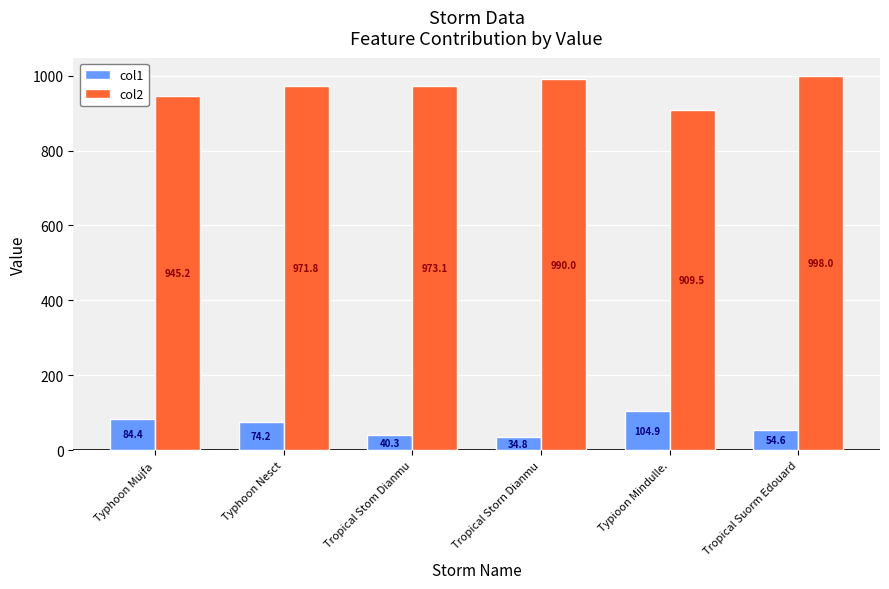

Which series changed the most between Typioon Mindulle. and Tropical Suorm Edouard?

col2